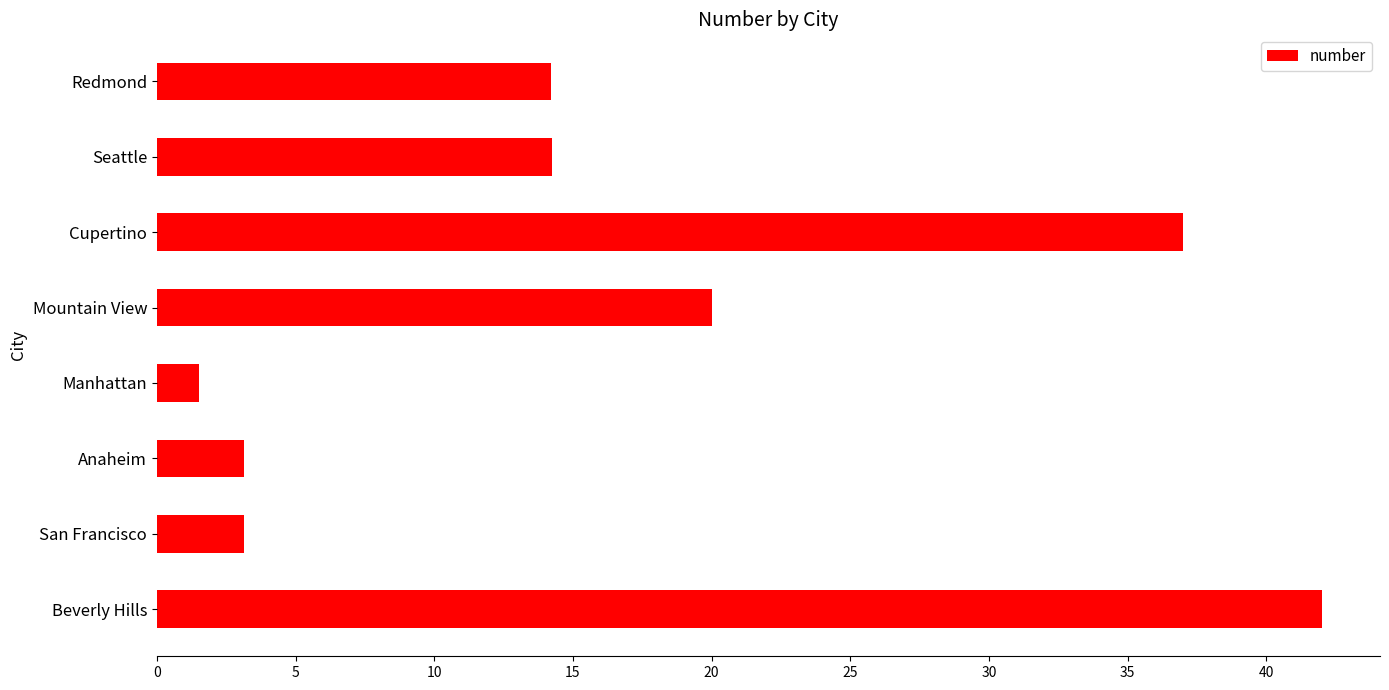

Are the bars horizontal?

Yes